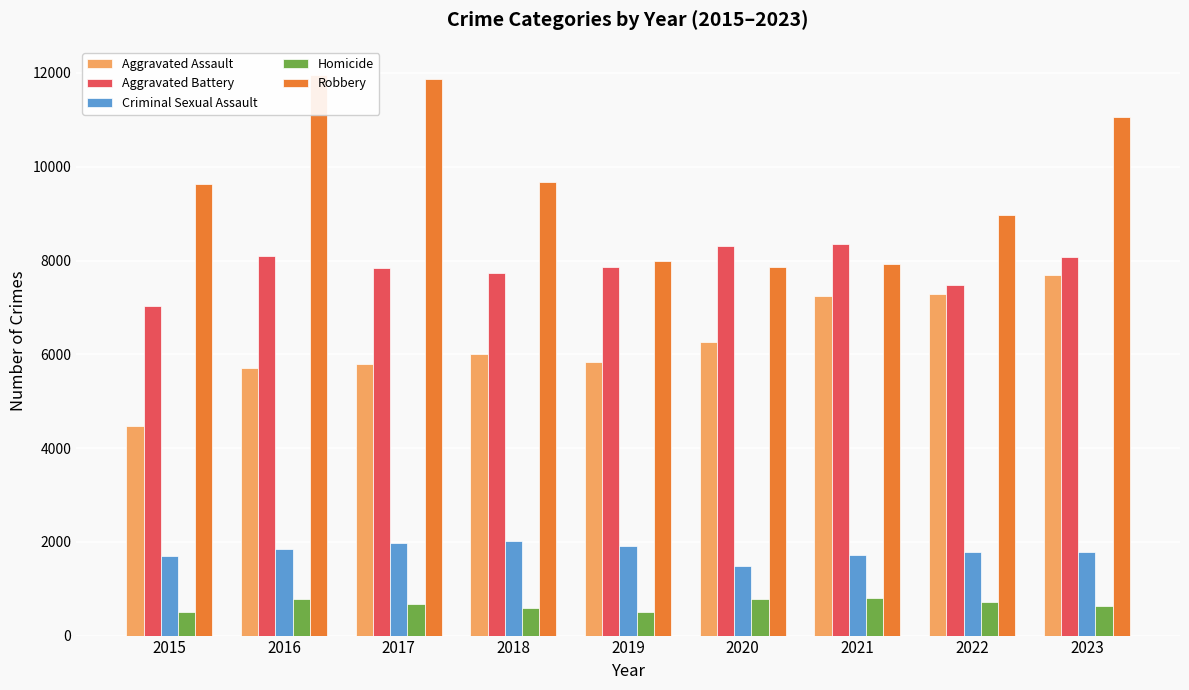

What is the value of the Criminal Sexual Assault bar at the 2nd from the left?

1846